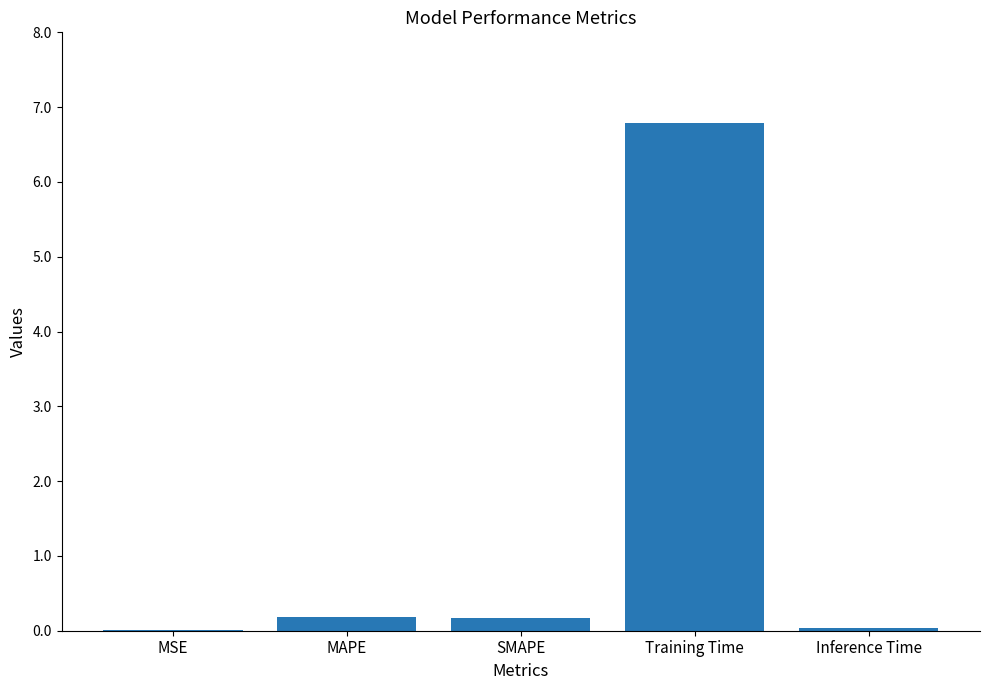

Which has a higher value, Inference Time or Training Time?

Training Time